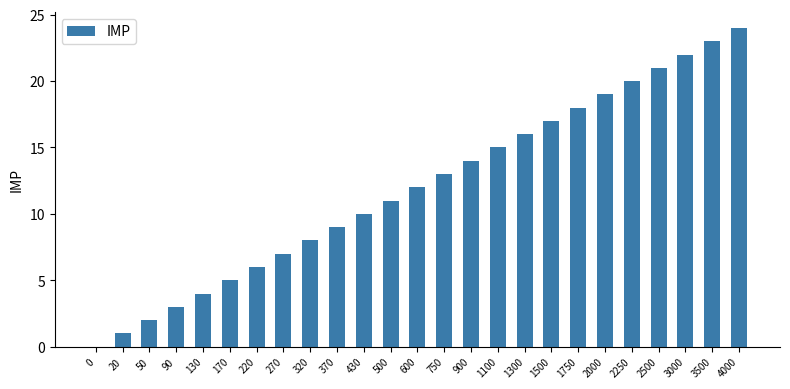

What is the difference between the values at 170 and 50?

3